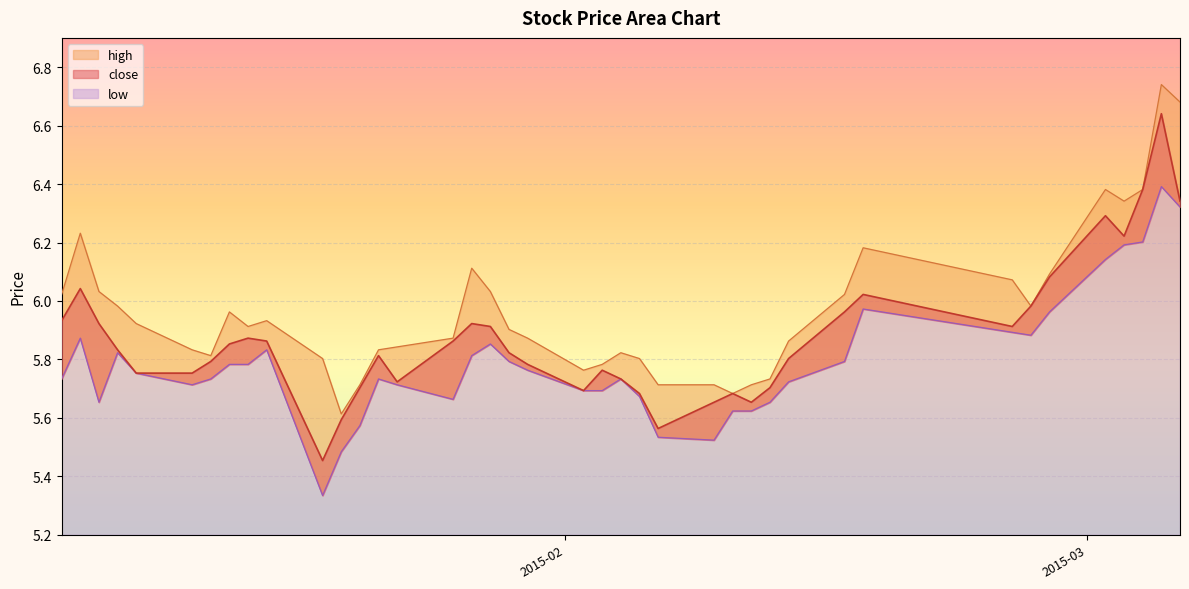

Where is high nearest to the value 6?

2015-01-08